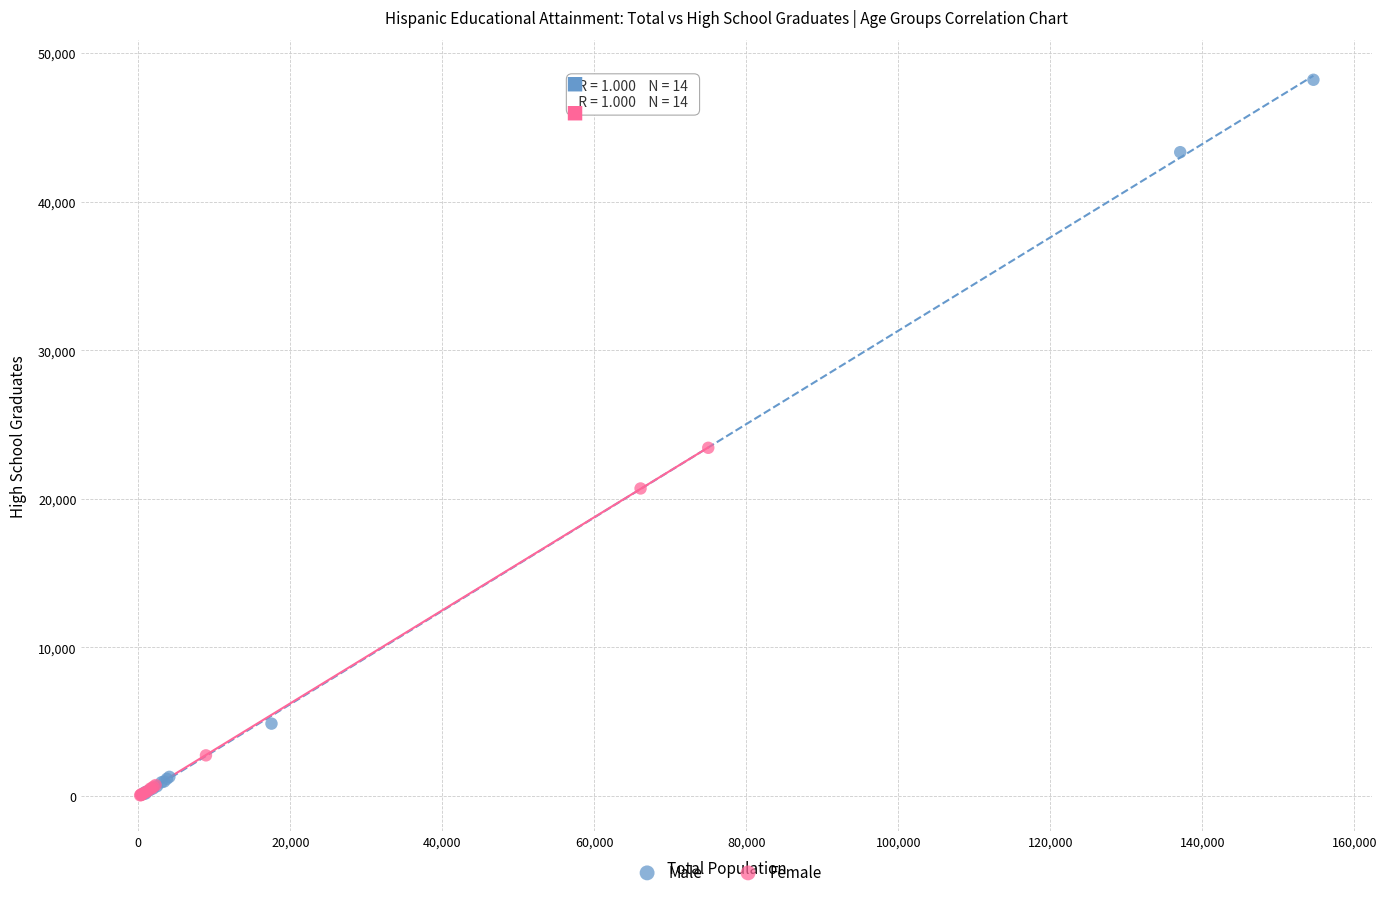

Which series reaches the maximum Y coordinate?

Male